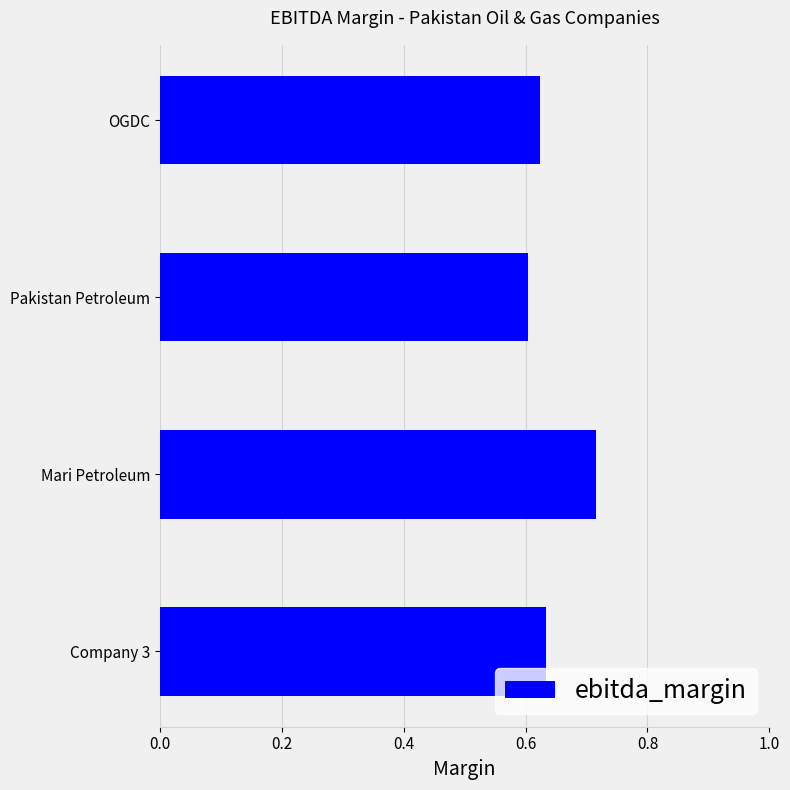

Rank the categories by value from lowest to highest.

Pakistan Petroleum, OGDC, Company 3, Mari Petroleum